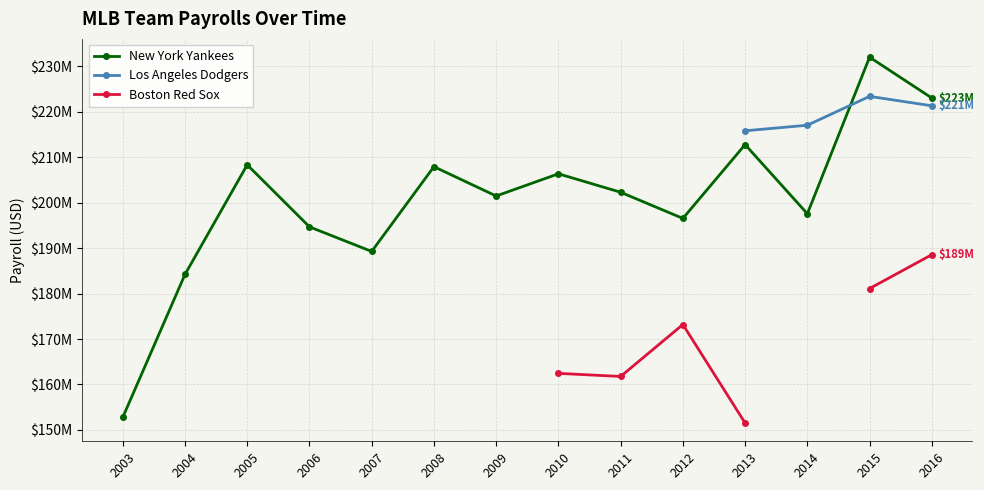

True or false: Boston Red Sox and Los Angeles Dodgers intersect in this chart.

False